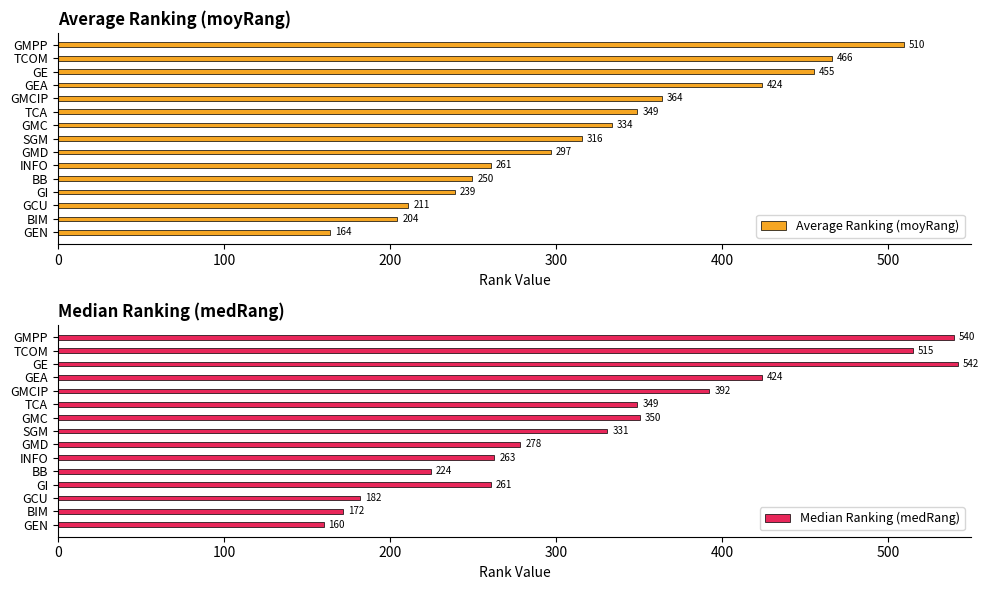

Read the Average Ranking (moyRang) value at TCOM.

466.4